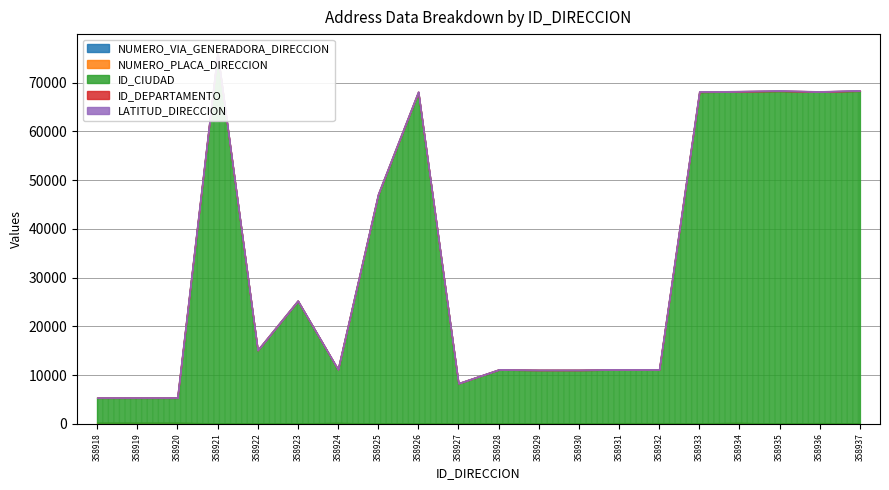

What is the sum of all ID_DEPARTAMENTO values?

660.0